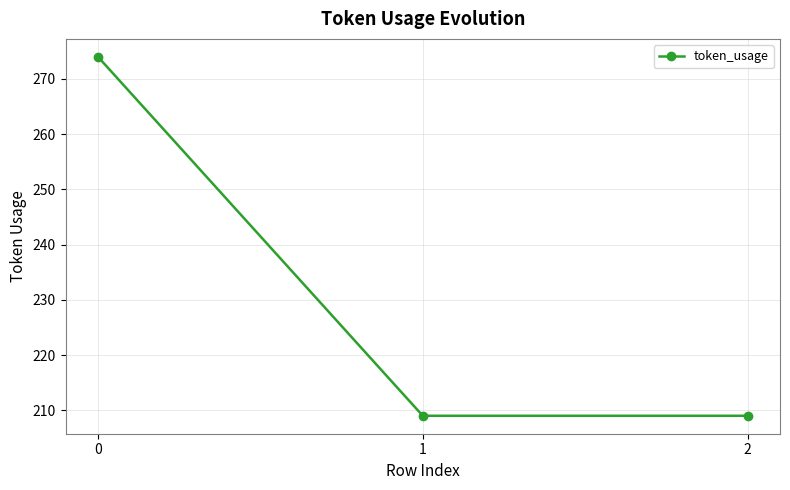

What is the maximum value shown in the chart?

274